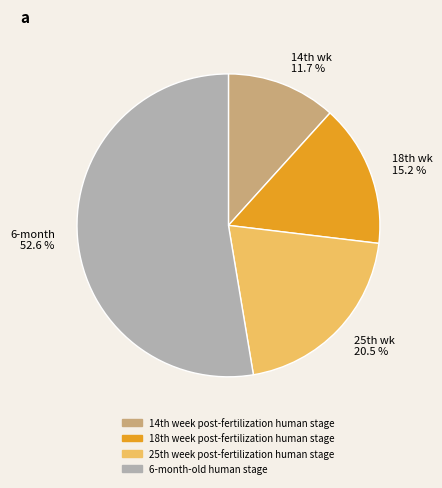

Rank the categories by value from lowest to highest.

14th wk 11.7 %, 18th wk 15.2 %, 25th wk 20.5 %, 6-month 52.6 %